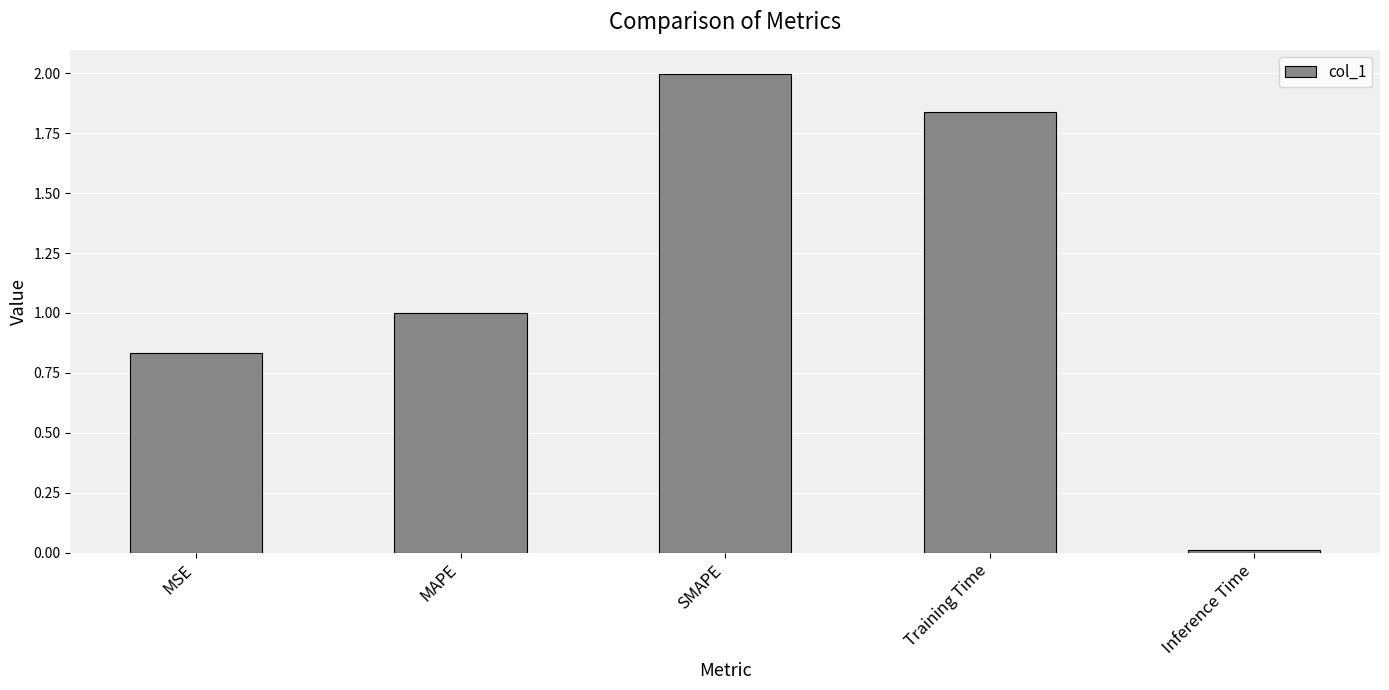

How many distinct data groups are displayed?

1